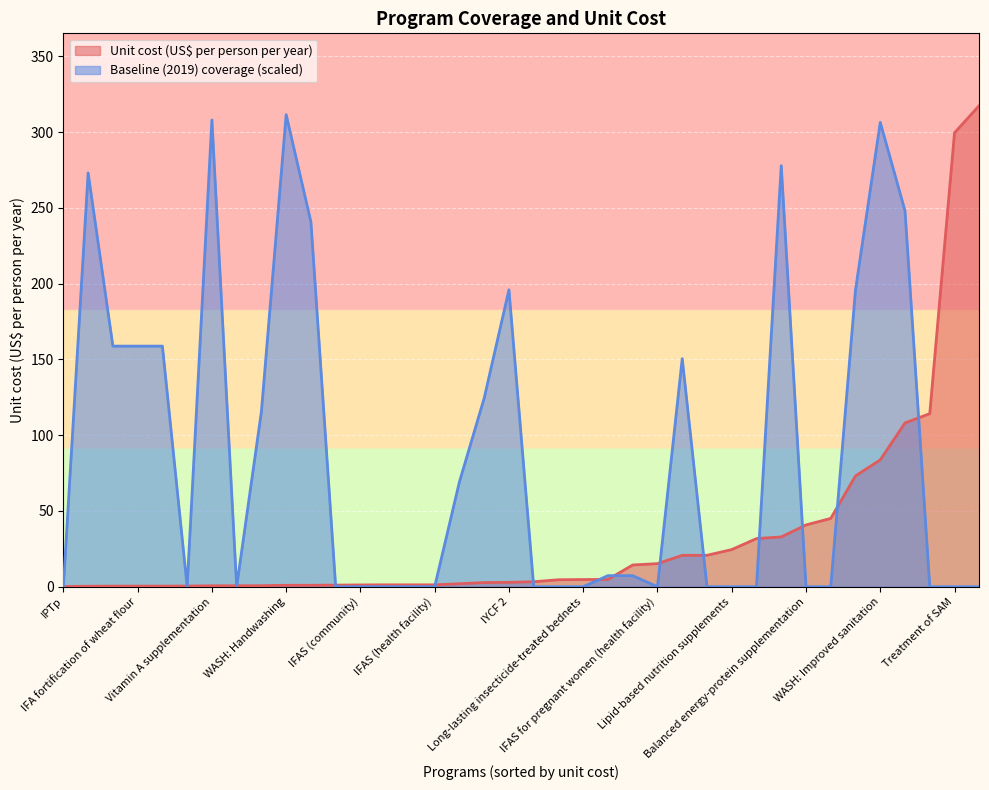

List the labels in order of Baseline (2019) coverage value, largest first.

WASH: Handwashing, Vitamin A supplementation, WASH: Improved sanitation, WASH: Improved water source, Iron and iodine fortification of salt, WASH: Piped water, WASH: Hygenic disposal, IYCF 2, Public provision of complementary foods, IFA fortification of maize, IFA fortification of rice, IFA fortification of wheat flour, Mg for pre-eclampsia, IYCF 1, Oral rehydration salts, Zinc for treatment + ORS, IFAS for pregnant women (community), Micronutrient powders, Balanced energy-protein supplementation, Calcium supplementation, Cash transfers, Delayed cord clamping, Family planning, IFAS (community), IFAS (health facility), IFAS (retailer), IFAS (school), IFAS for pregnant women (health facility), IPTp, IYCF 3, Kangaroo mother care, Lipid-based nutrition supplements, Long-lasting insecticide-treated bednets, Mg for eclampsia, Multiple micronutrient supplementation, Treatment of SAM, Management of MAM, Zinc supplementation